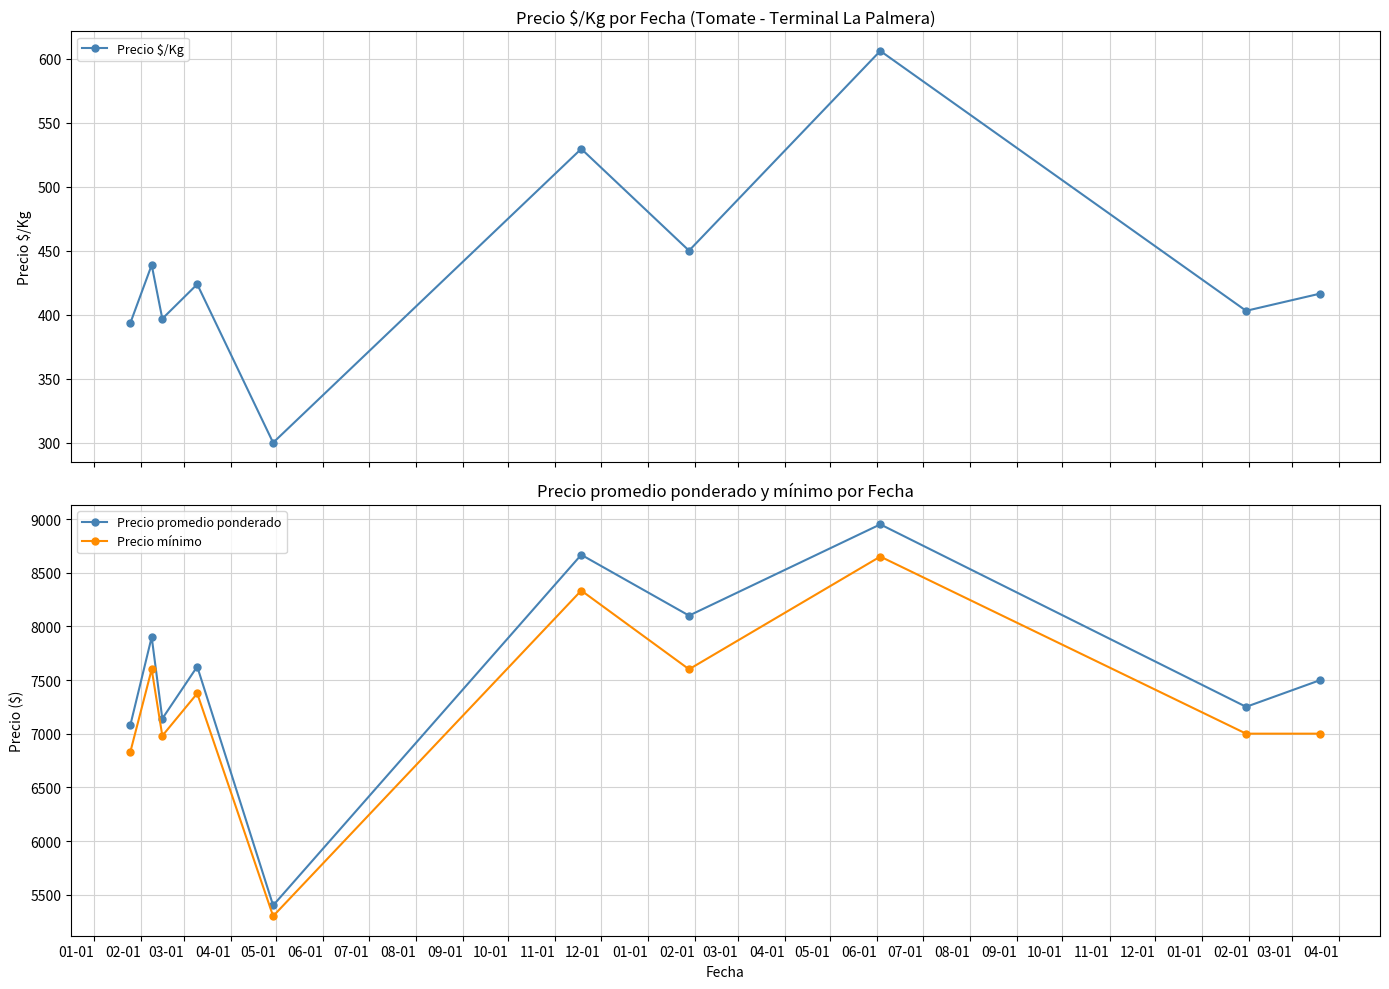

In Precio $/Kg, how many points are higher than both neighbors (excluding endpoints)?

4